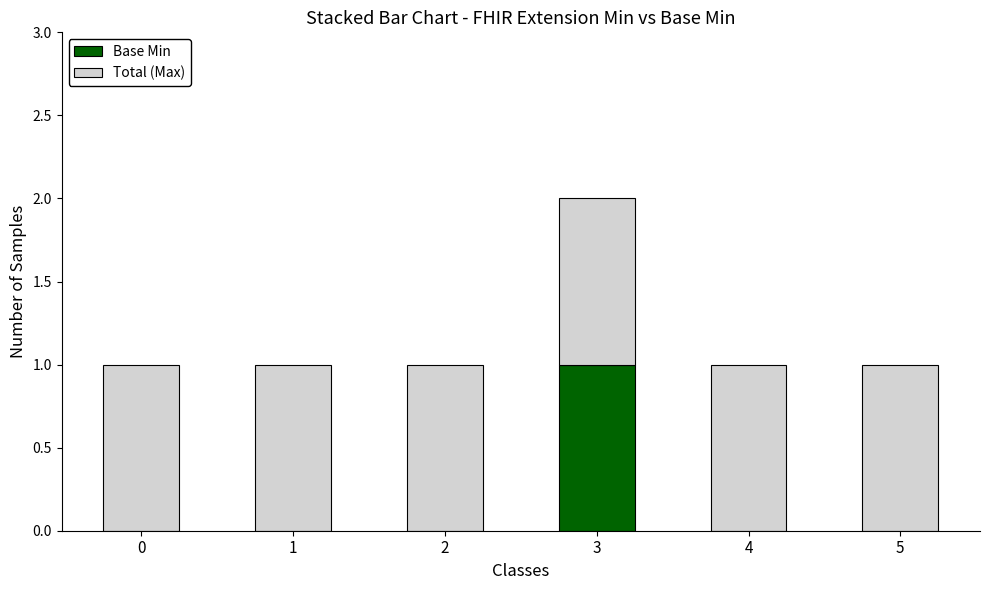

At which label does Base Min reach its peak?

3